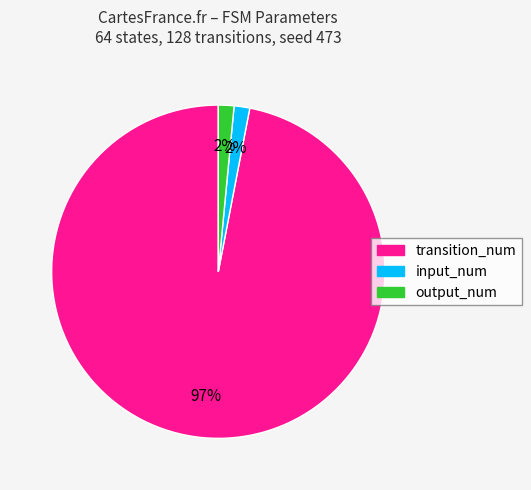

To the nearest percent, what is the combined percentage of input_num and transition_num?

98%